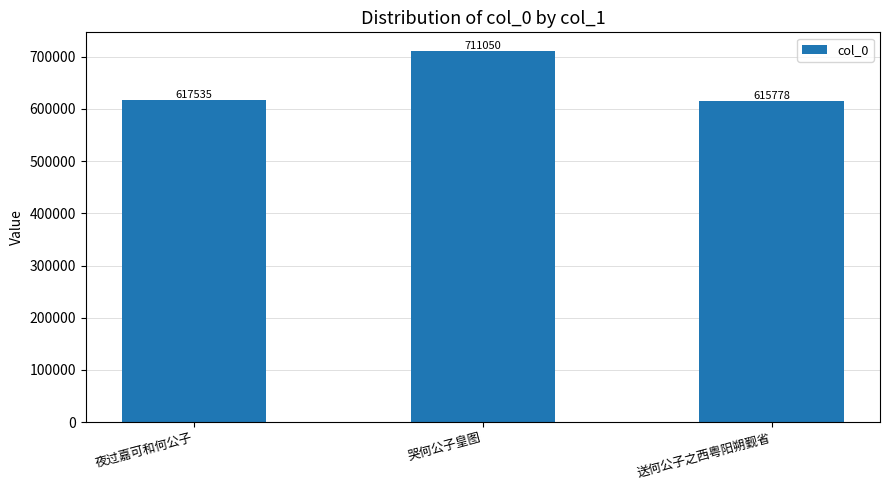

What is the difference between the values at 哭何公子皇图 and 送何公子之西粤阳朔觐省?

95272